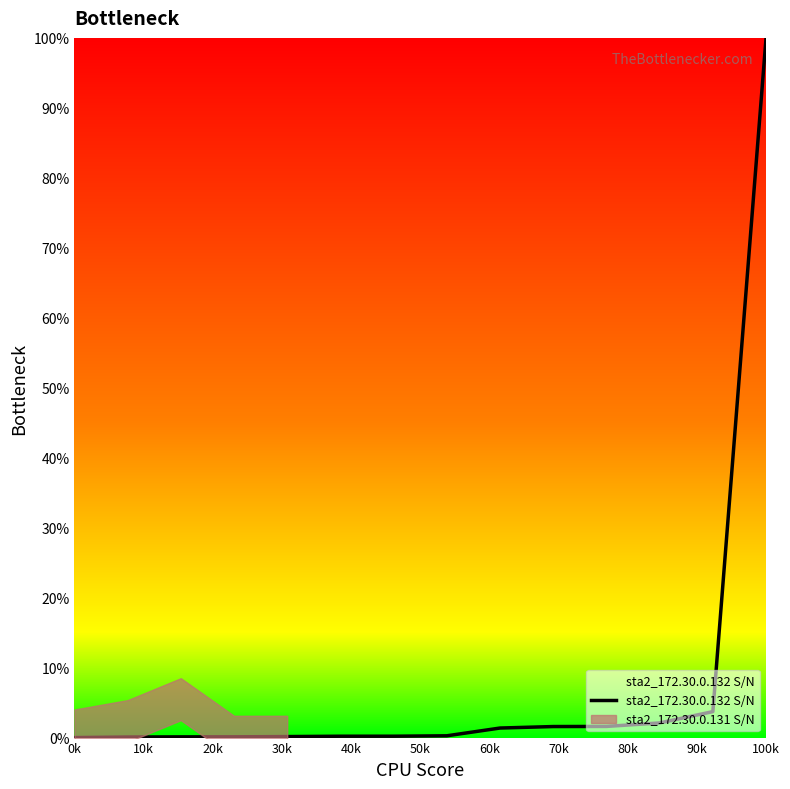

What is the highest value of the sta2_172.30.0.132 S/N series?

100.0